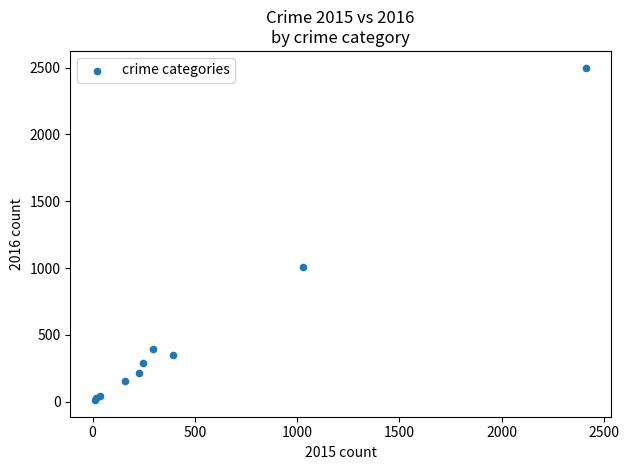

What Y value in the scatter plot is closest to 1256?

1009